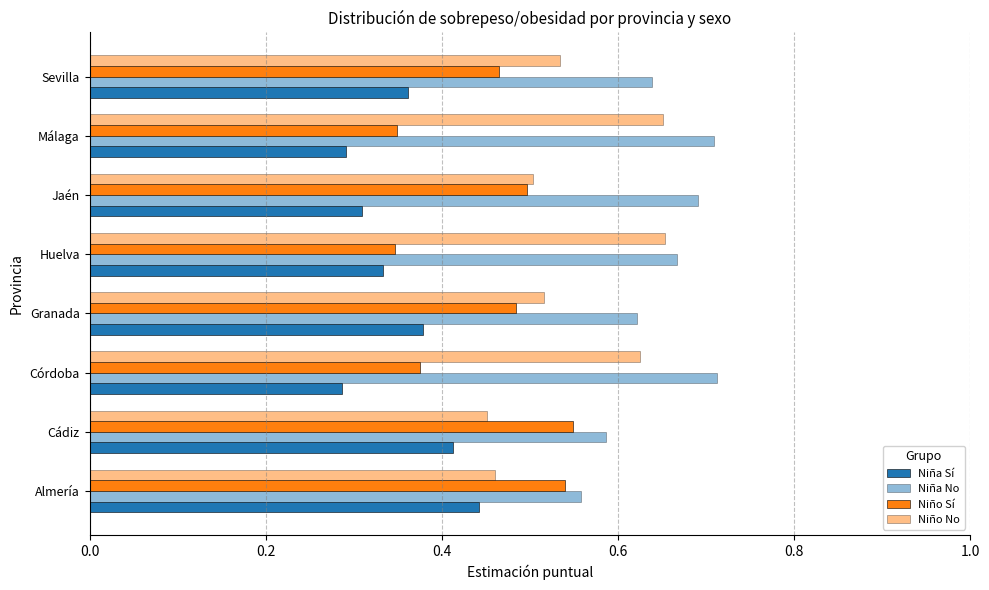

Count the number of data series in this chart.

4